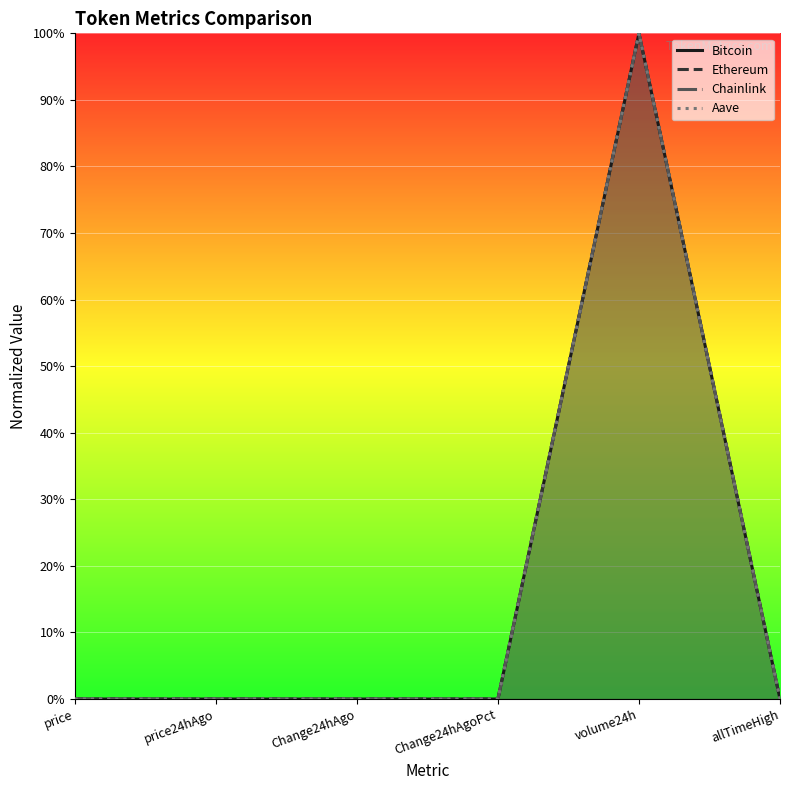

True or false: Aave and Ethereum intersect in this chart.

False